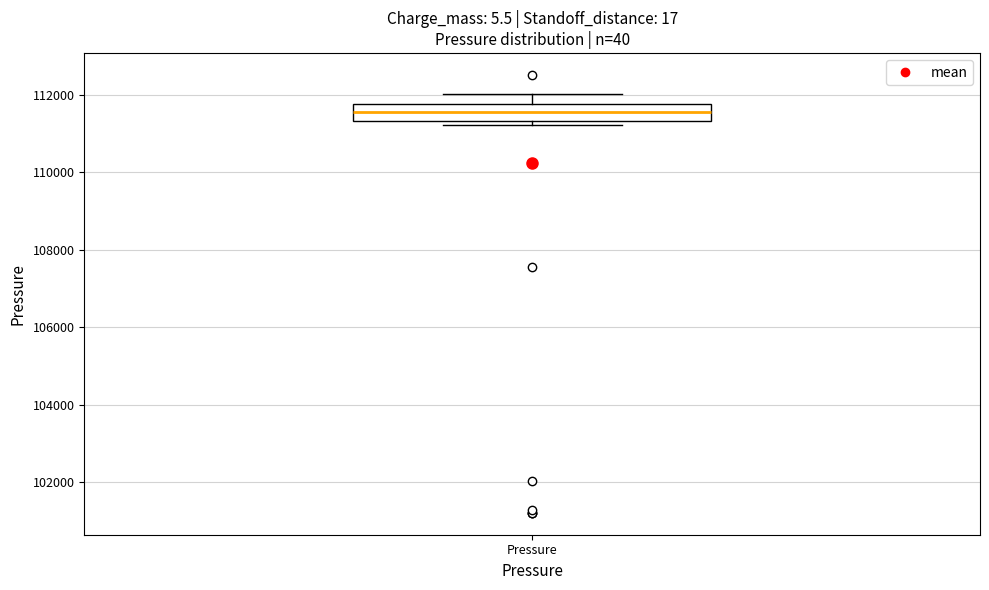

Where is the lower edge of the box for Pressure on the y-axis? The values are not printed on the chart, so give them approximately, as read against the axis.

111400